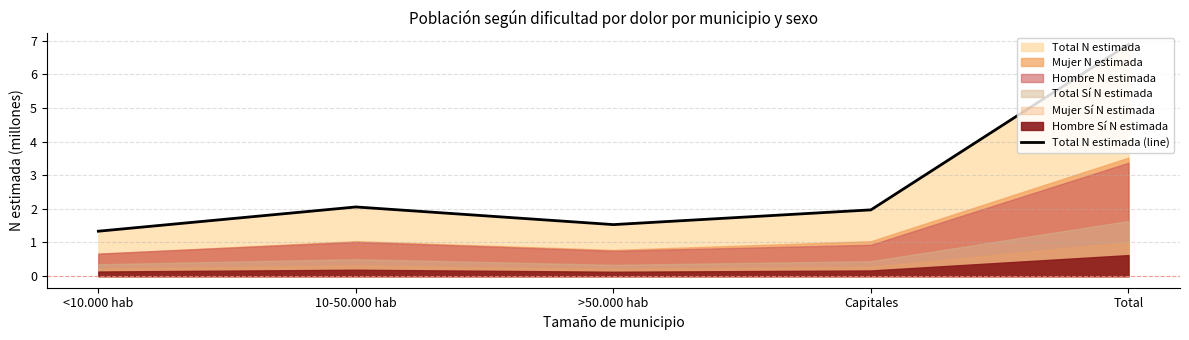

Reading left to right, transcribe all the data shown in this chart.

1.3	2.1	1.5	2.0	6.9